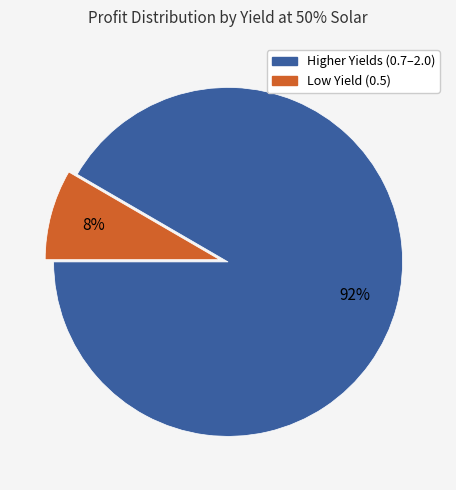

Is there a majority slice in this chart?

Yes